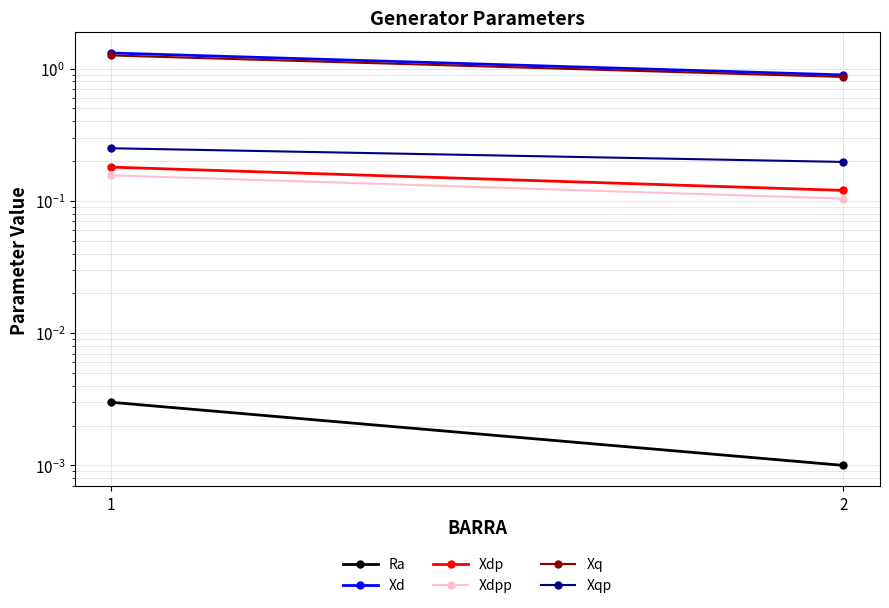

Where is Xqp nearest to the value 0?

2